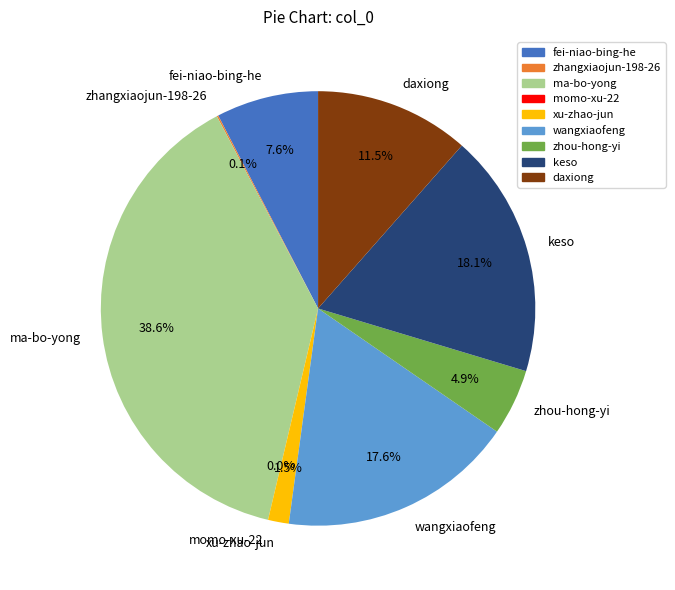

Which has a higher value, keso or xu-zhao-jun?

keso